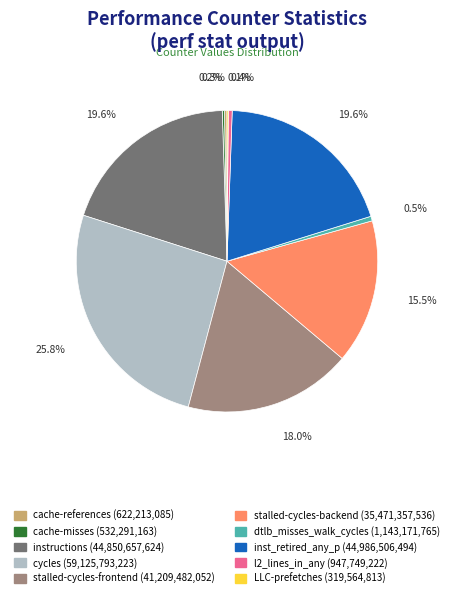

What is the total percentage of stalled-cycles-frontend and stalled-cycles-backend?

33.5%